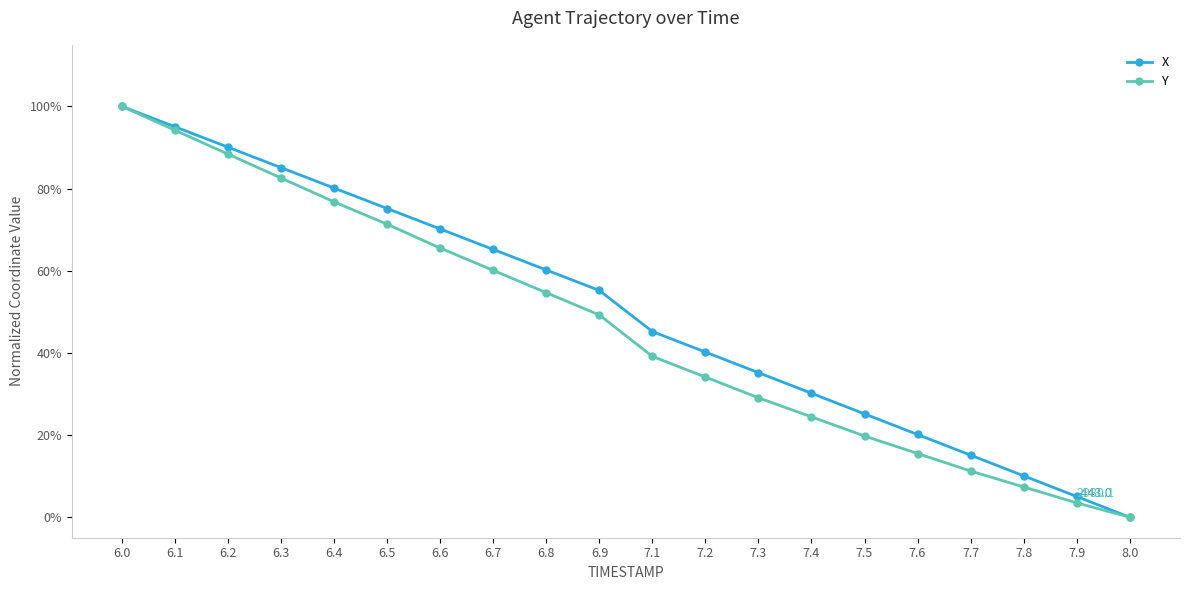

Is this an area chart (filled region under the line)?

No